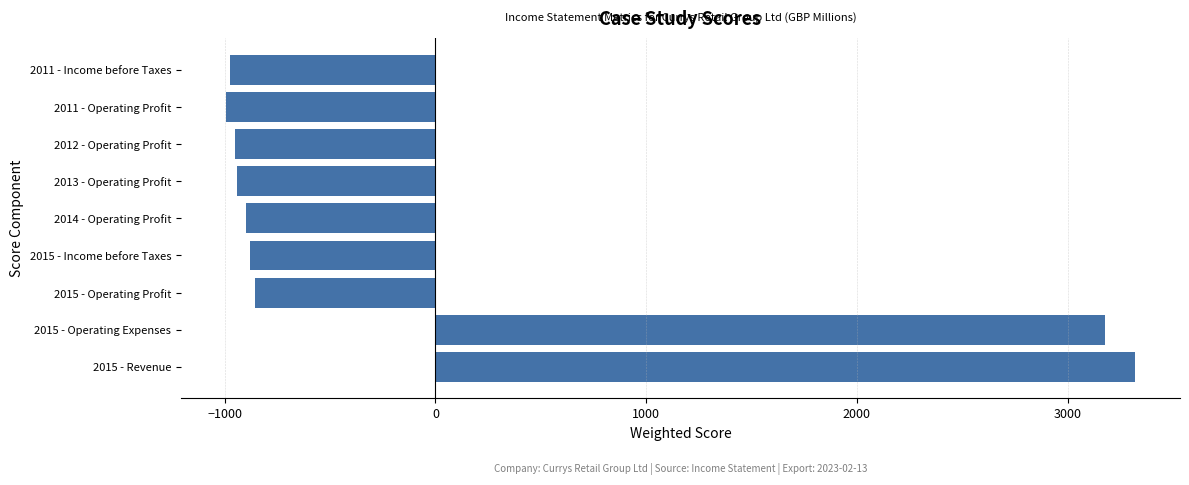

Between 2015 - Revenue and 2013 - Operating Profit, which is larger?

2015 - Revenue